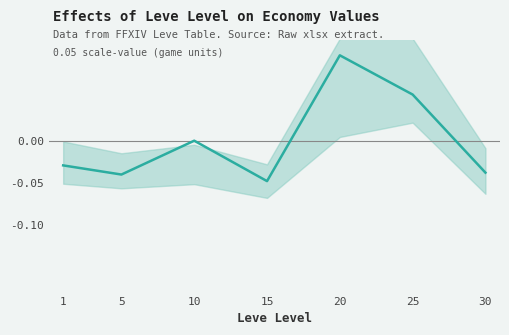

Reading left to right, extract all data points from this chart.

-0.0	-0.0	-0.0	-0.0	0.1	0.1	-0.0